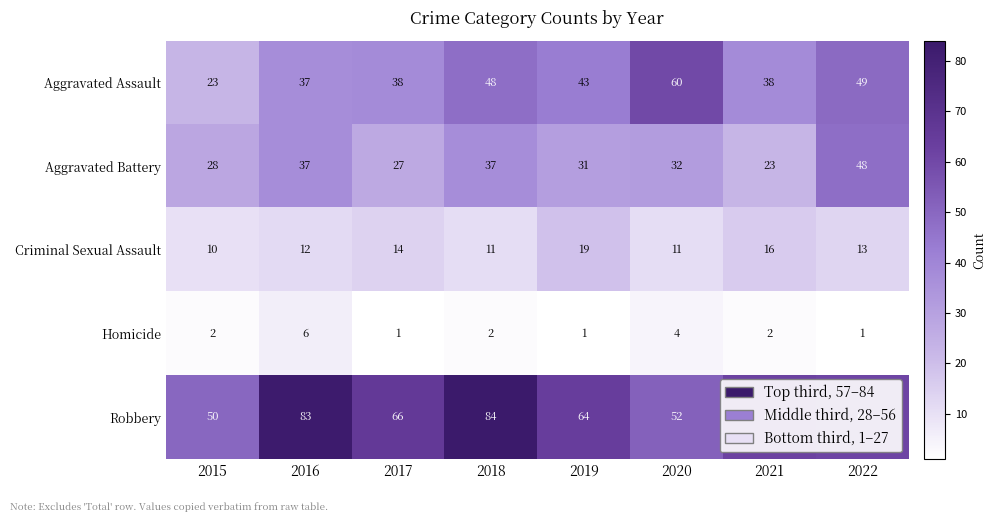

What is the difference between the Aggravated Battery values at 2020 and 2016?

5